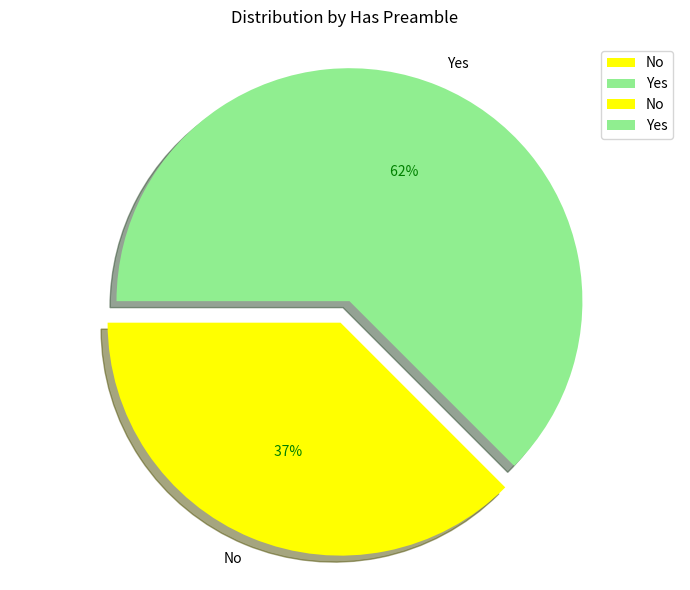

Count the number of slices in the pie.

2